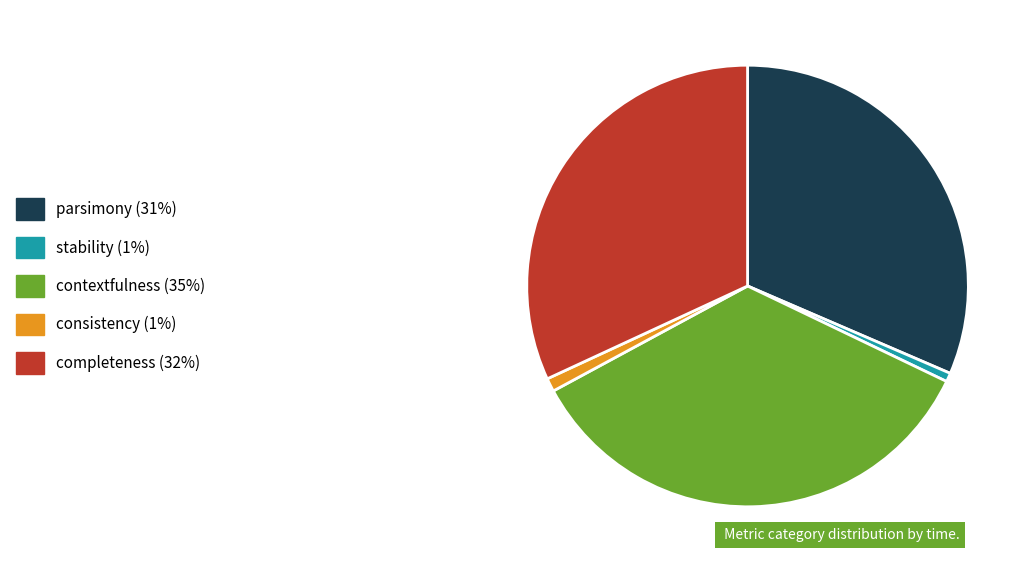

How many slices are in this pie chart?

5